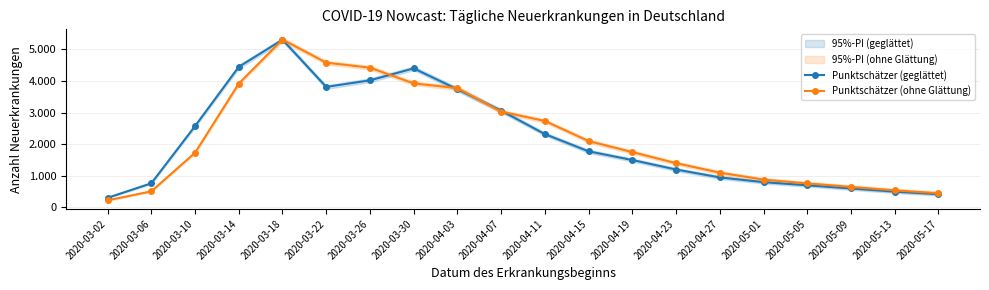

What is the value of the Punktschätzer (ohne Glättung) point at the 19th from the left?

540